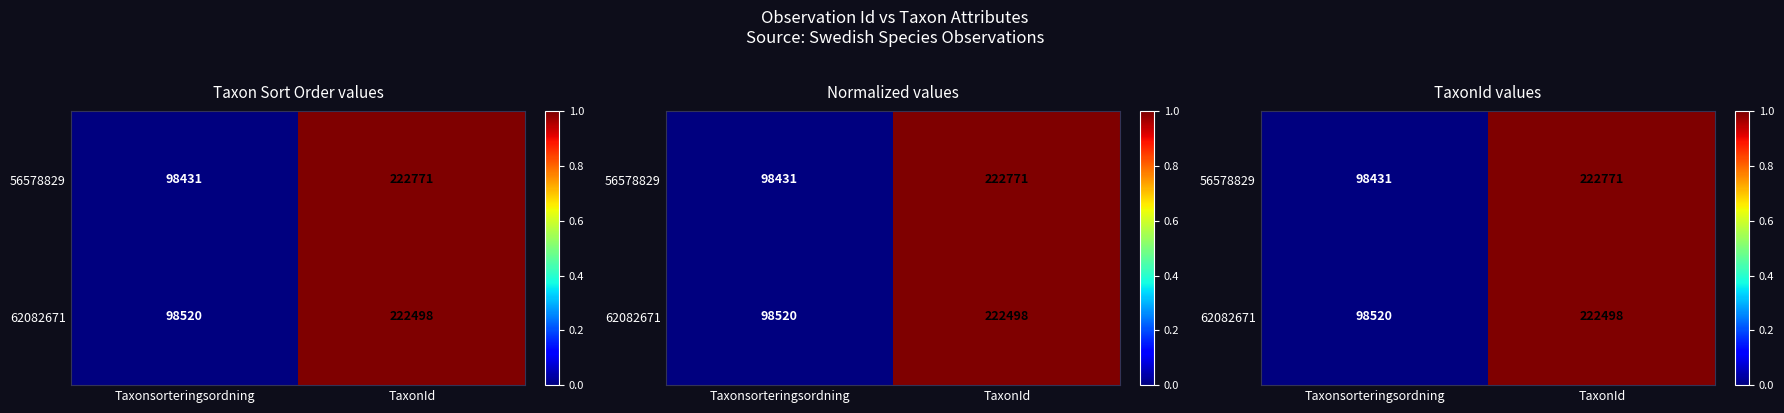

Rank the series by their average value, from highest to lowest.

56578829, 62082671